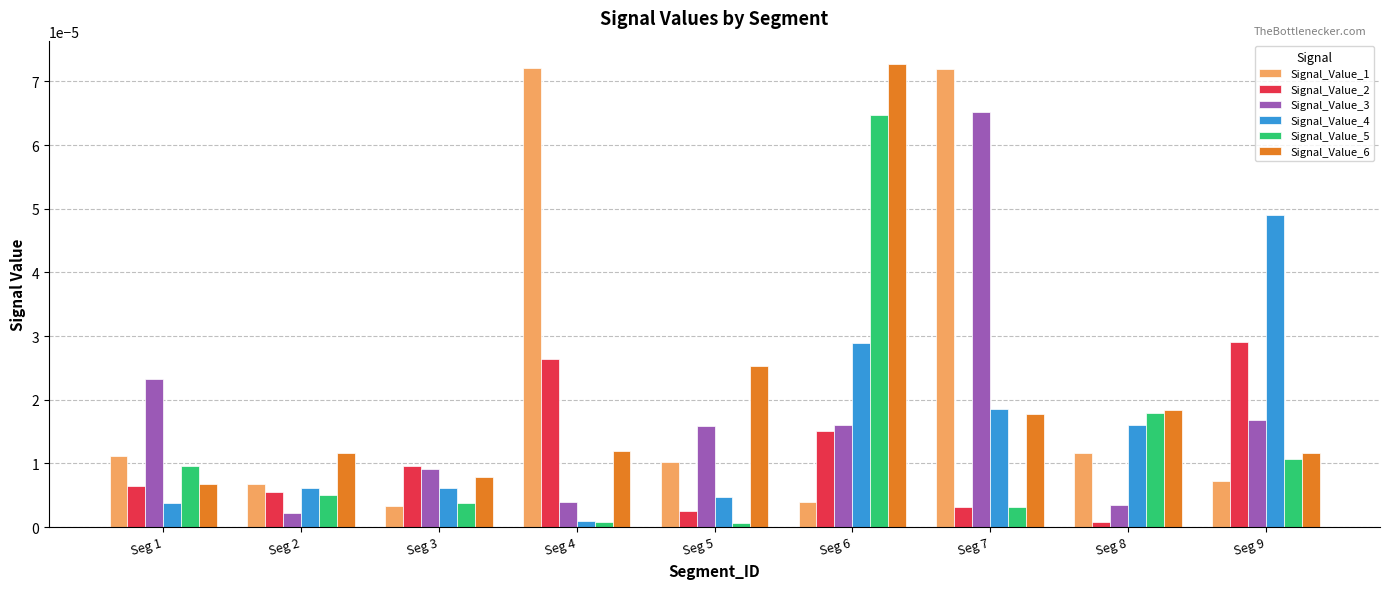

At Seg 6, list the series in order from largest to smallest.

Signal_Value_6, Signal_Value_5, Signal_Value_4, Signal_Value_3, Signal_Value_2, Signal_Value_1